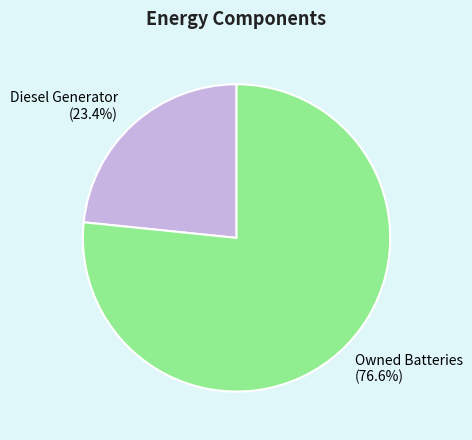

To the nearest percent, what is the average slice percentage?

50%